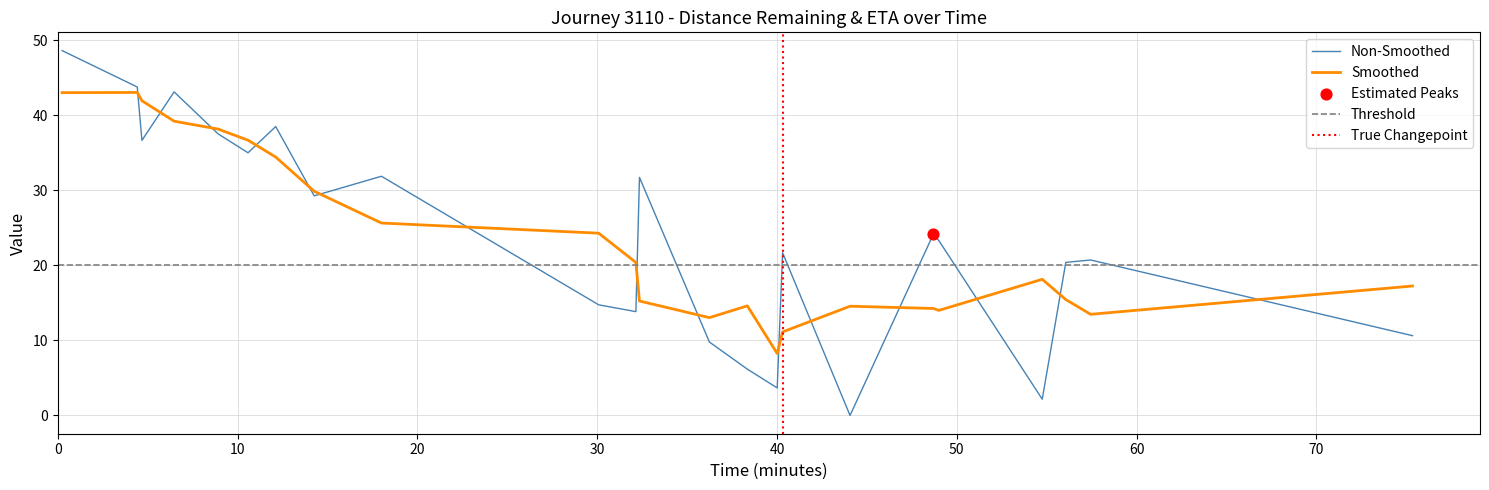

Which series ends up on top after the final intersection of Non-Smoothed and Smoothed?

Smoothed